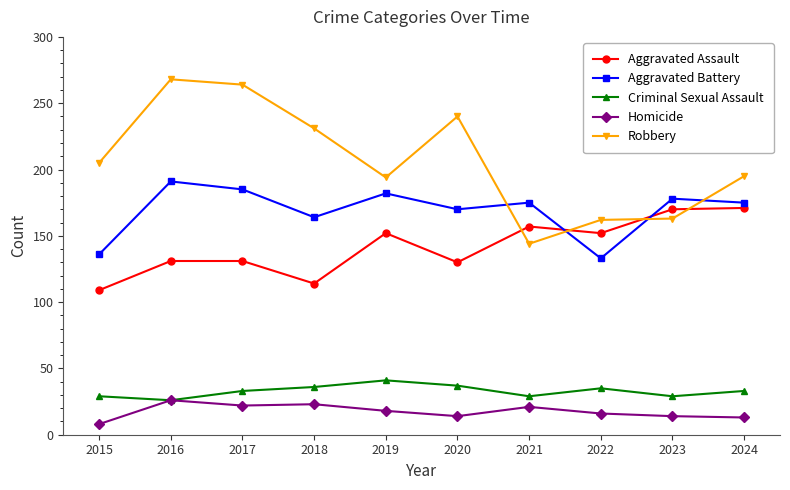

Which label corresponds to the smallest value in the chart?

2015